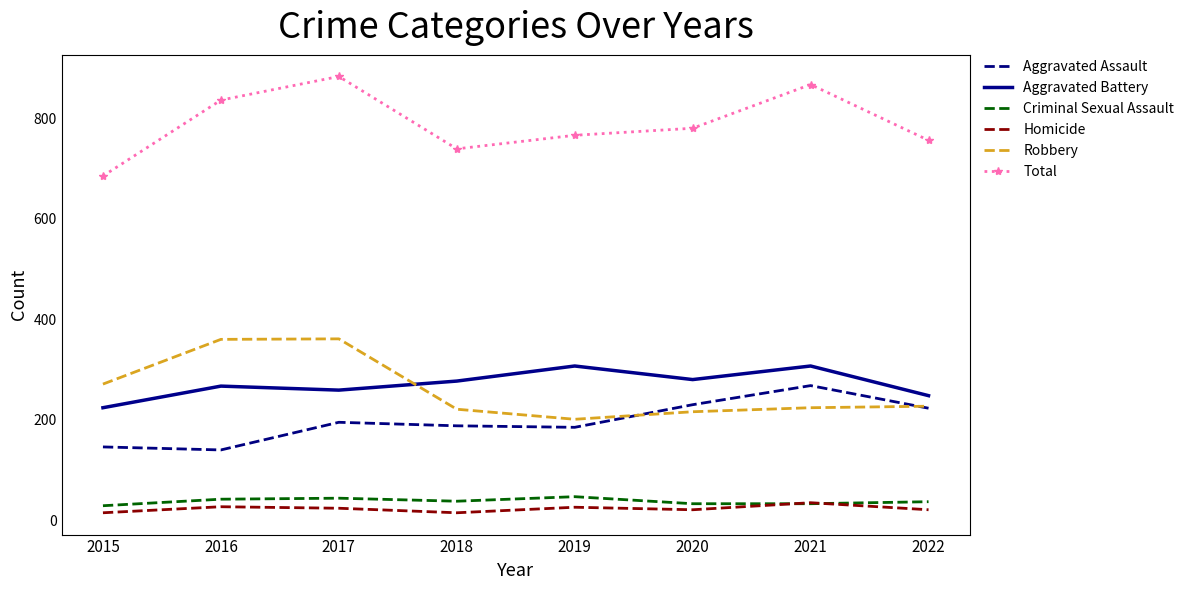

Between 2017 and 2022, which series saw the biggest shift?

Robbery